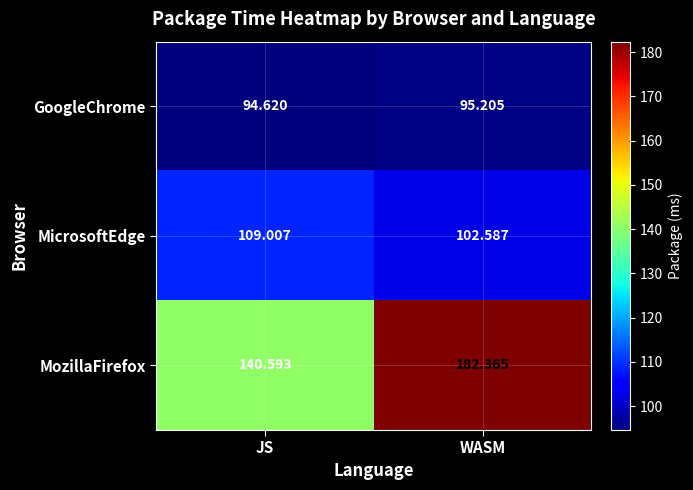

Which category has the lowest value in the GoogleChrome series?

JS